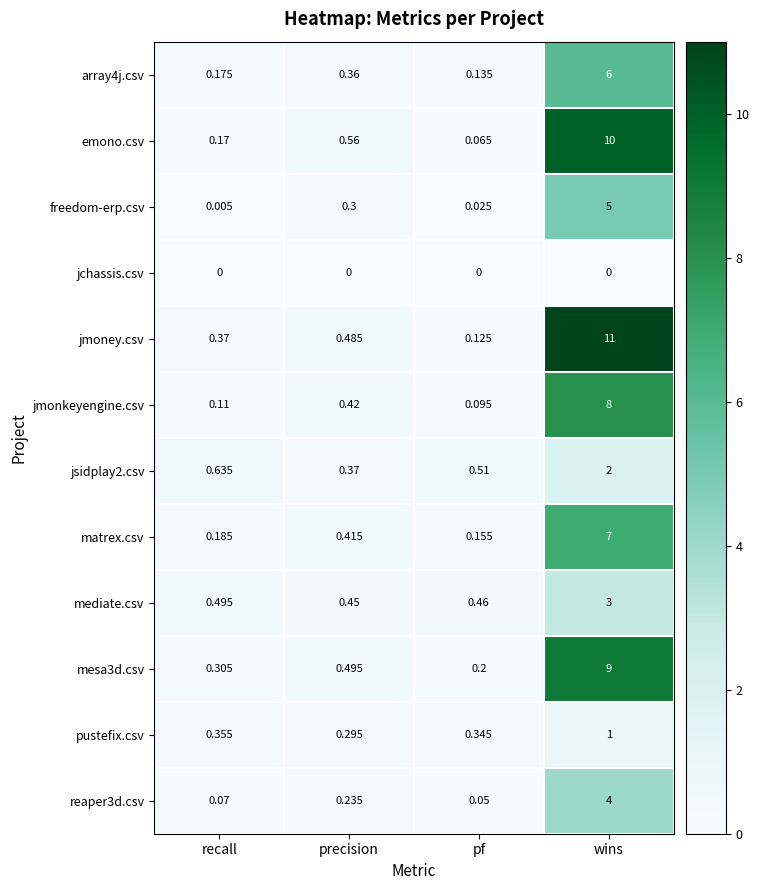

What is the greatest value displayed?

11.0